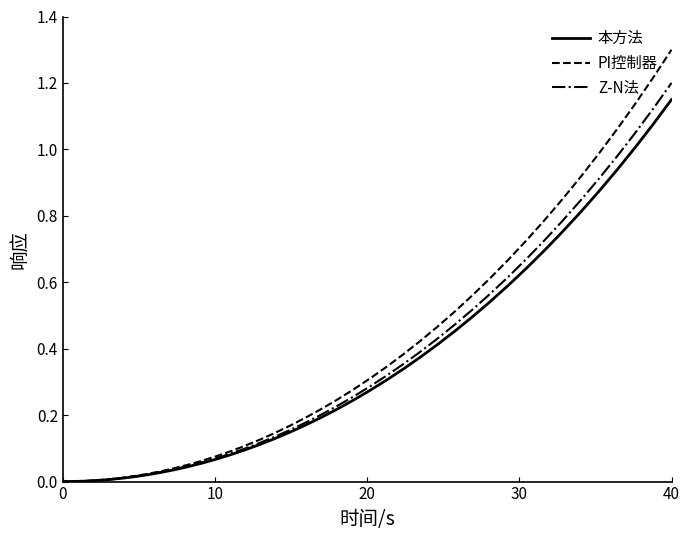

Which series has the largest range (max minus min)?

PI控制器